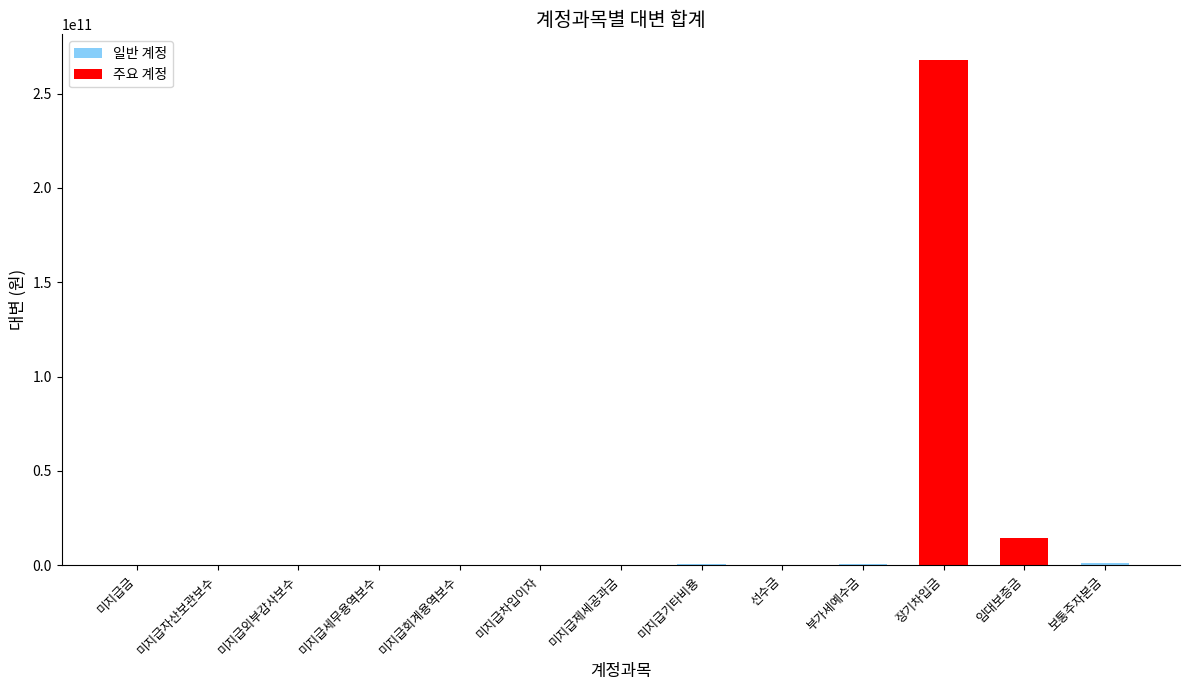

Which category has the highest value across all series?

장기차입금